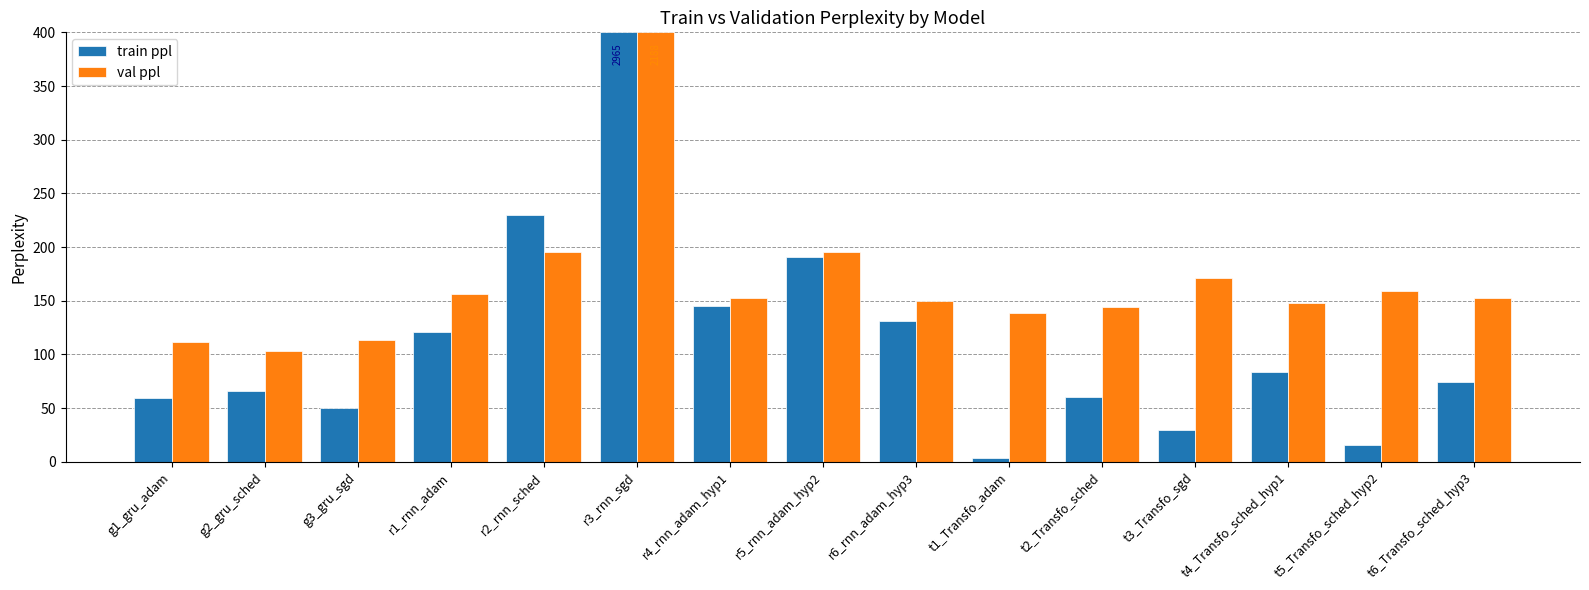

What is the total value across all series at t4_Transfo_sched_hyp1?

231.4